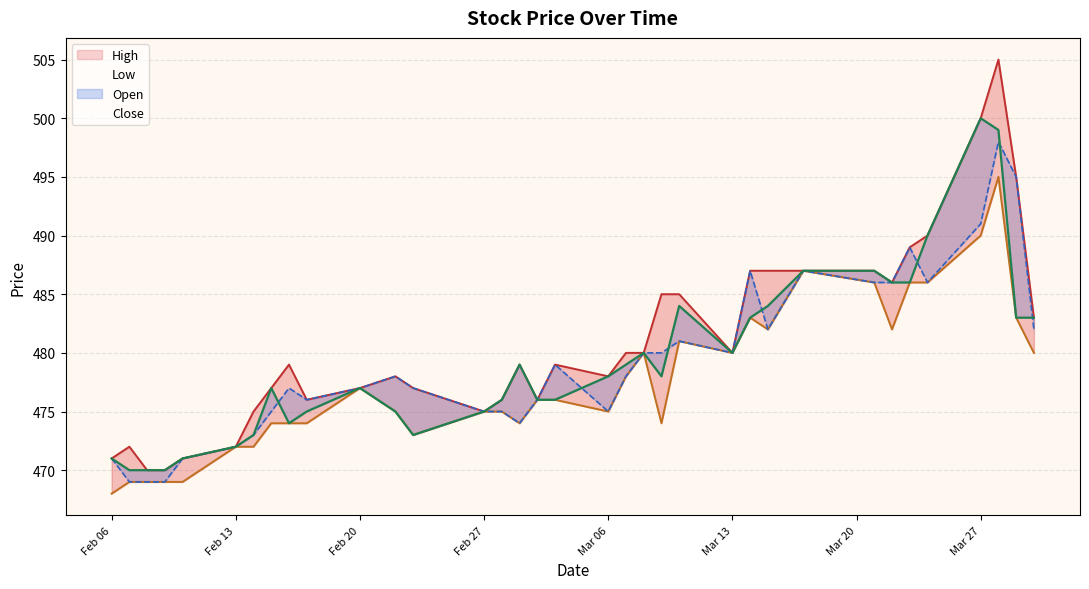

How many values in the Open series exceed 478?

16